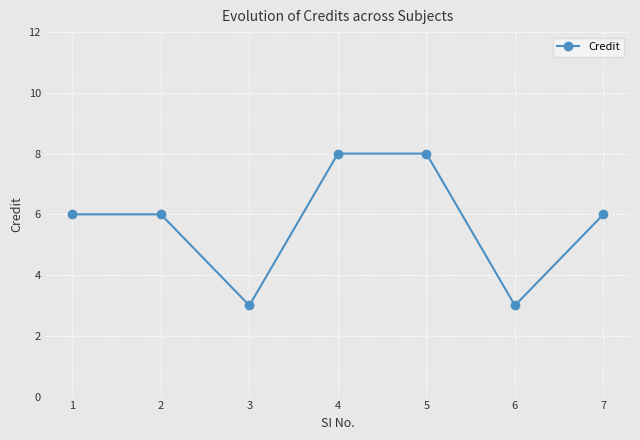

Is this an area chart (filled region under the line)?

No